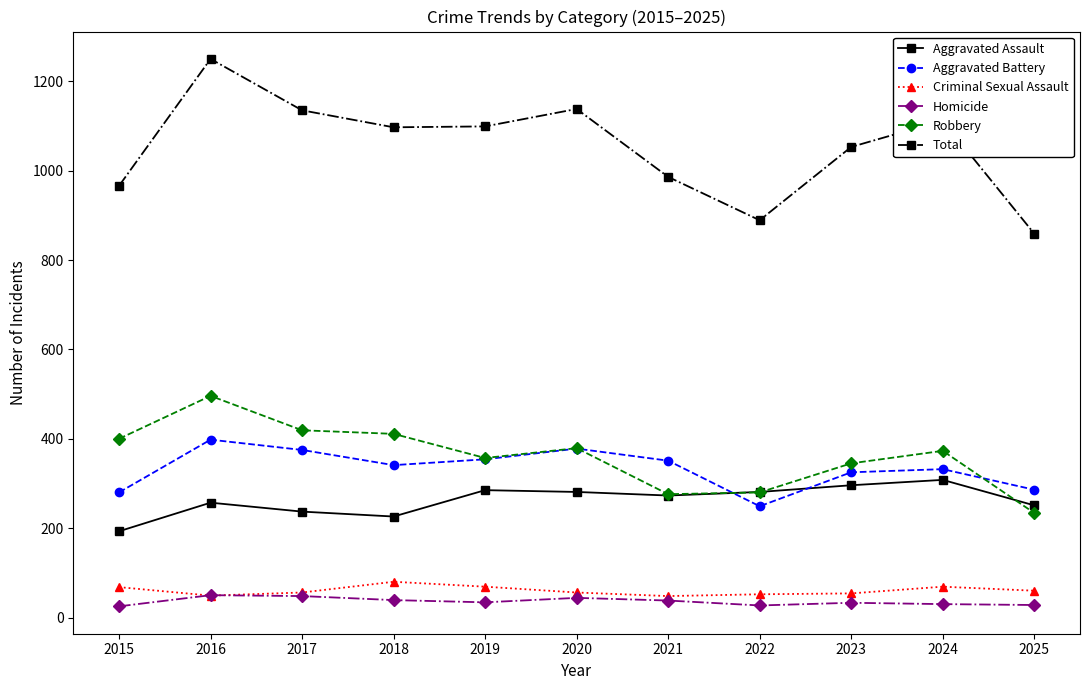

What is the average value of the Homicide series?

36